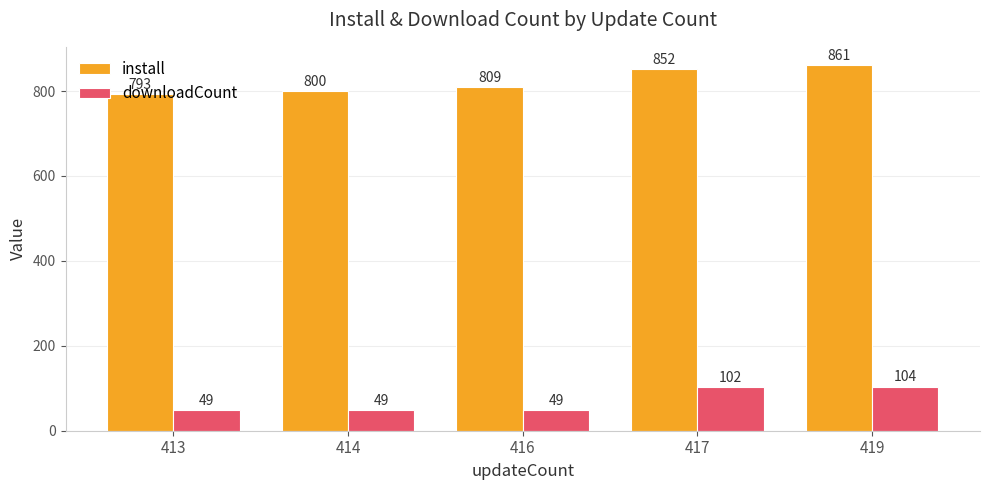

What are all the series names shown in the legend?

install, downloadCount